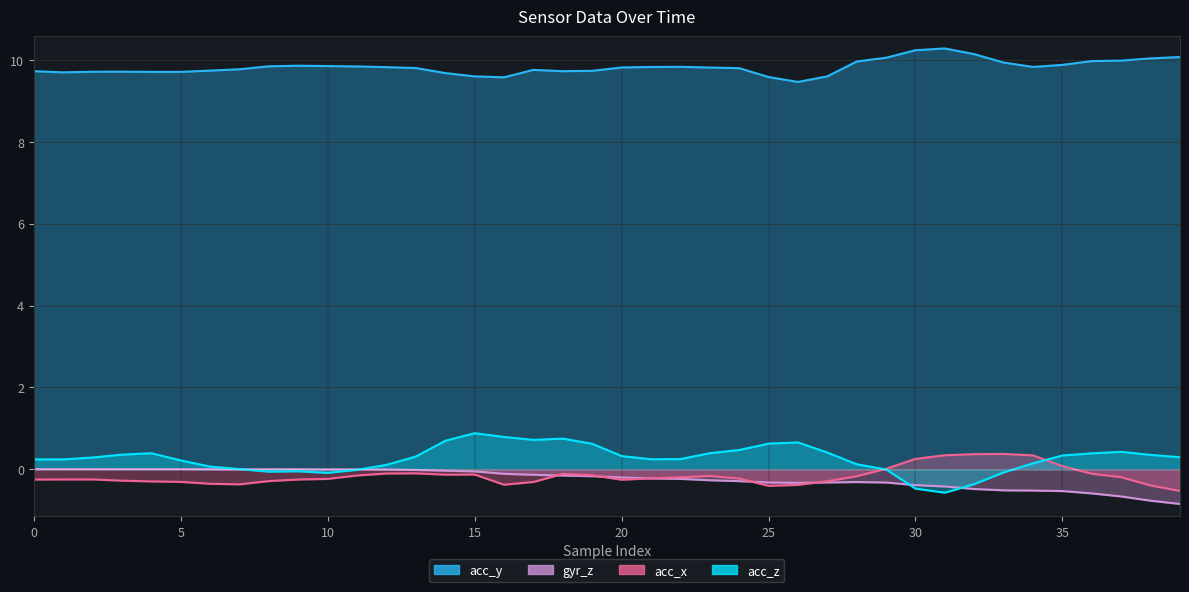

Is the value of acc_x at 14 greater than the value of gyr_z at 34?

Yes